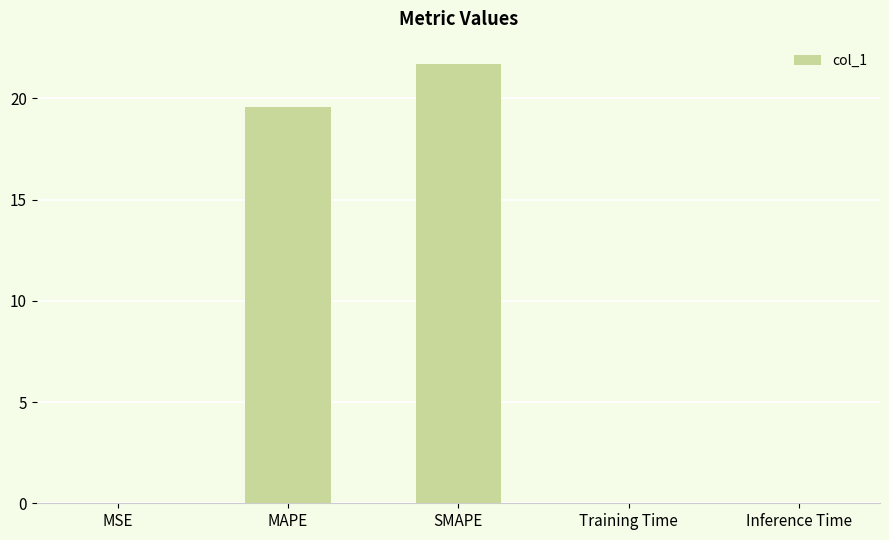

The value at Inference Time is 0.0. True or false?

True